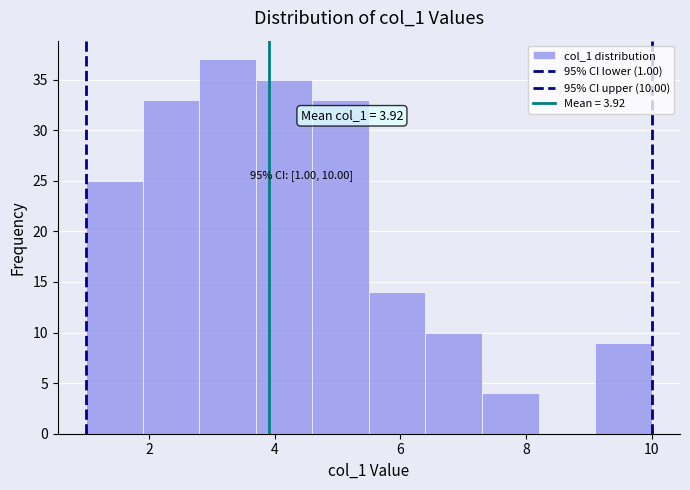

Which range on the x-axis has the tallest bar?

2.8 to 3.7